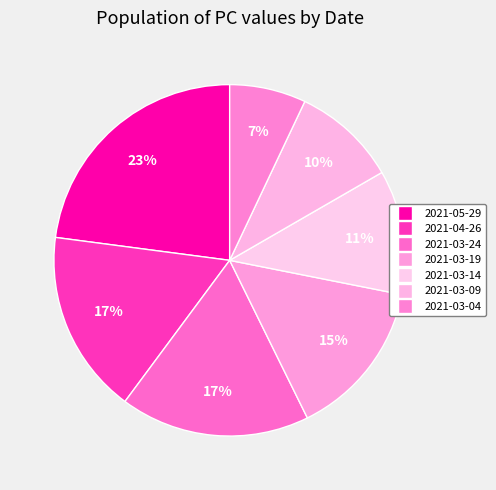

How many segments does this pie chart have?

7